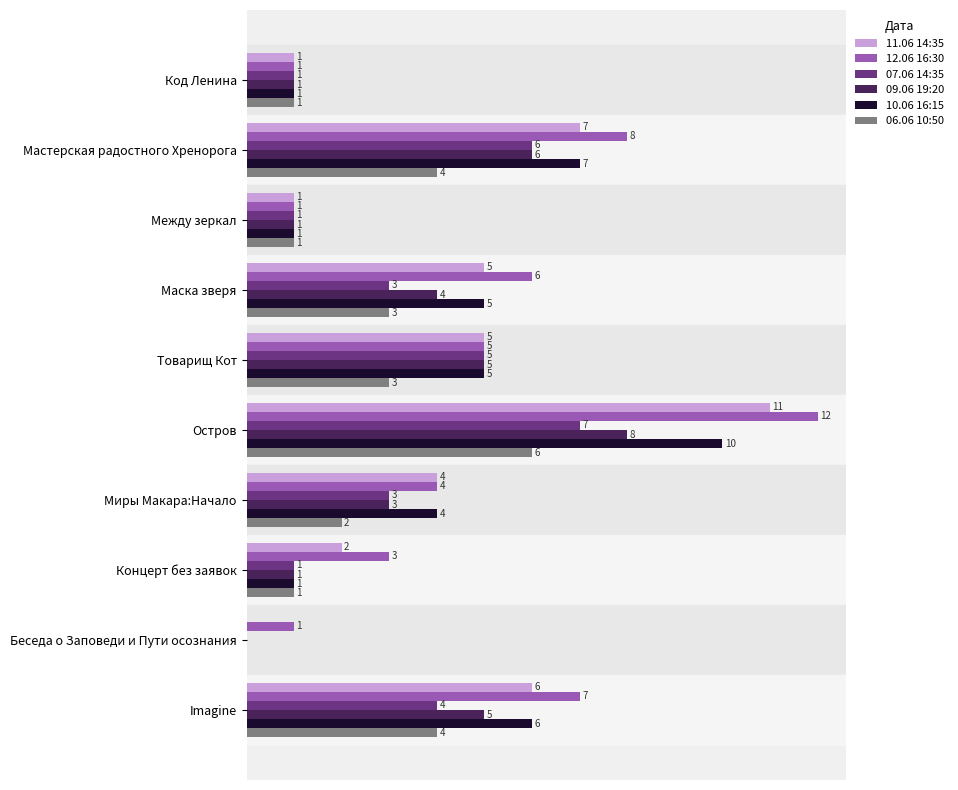

Where is 12.06 16:30 nearest to the value 6?

Маска зверя